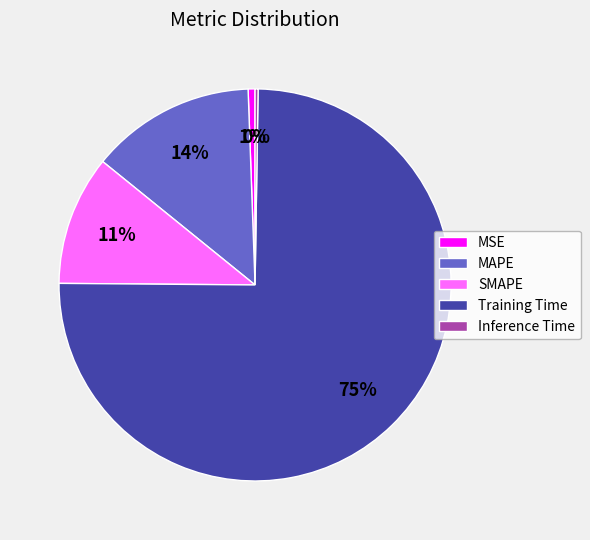

What percentage is the MAPE slice, to the nearest percent?

14%